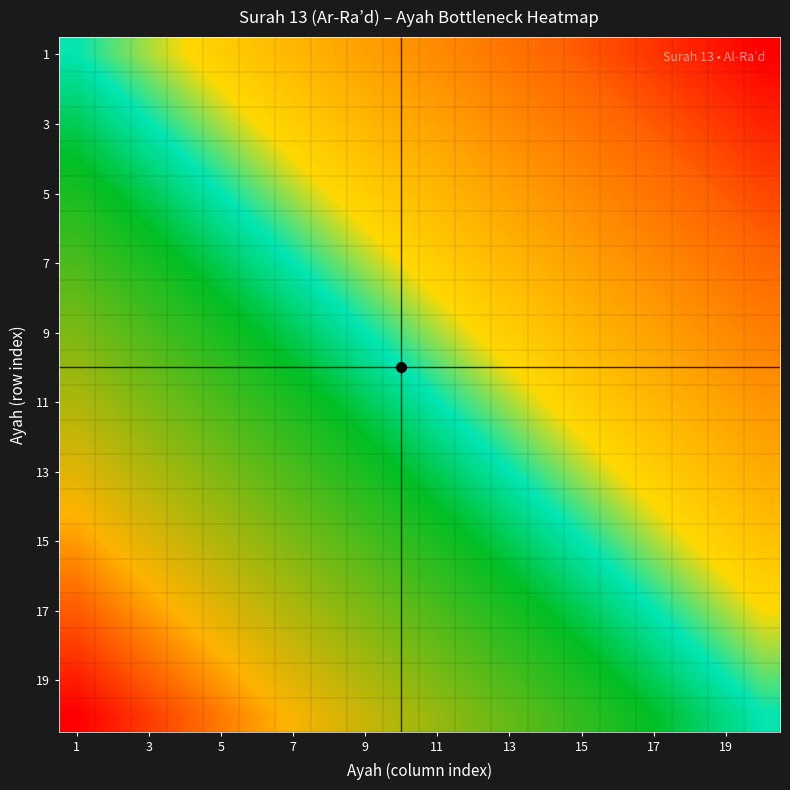

Which series has the largest range (max minus min)?

3